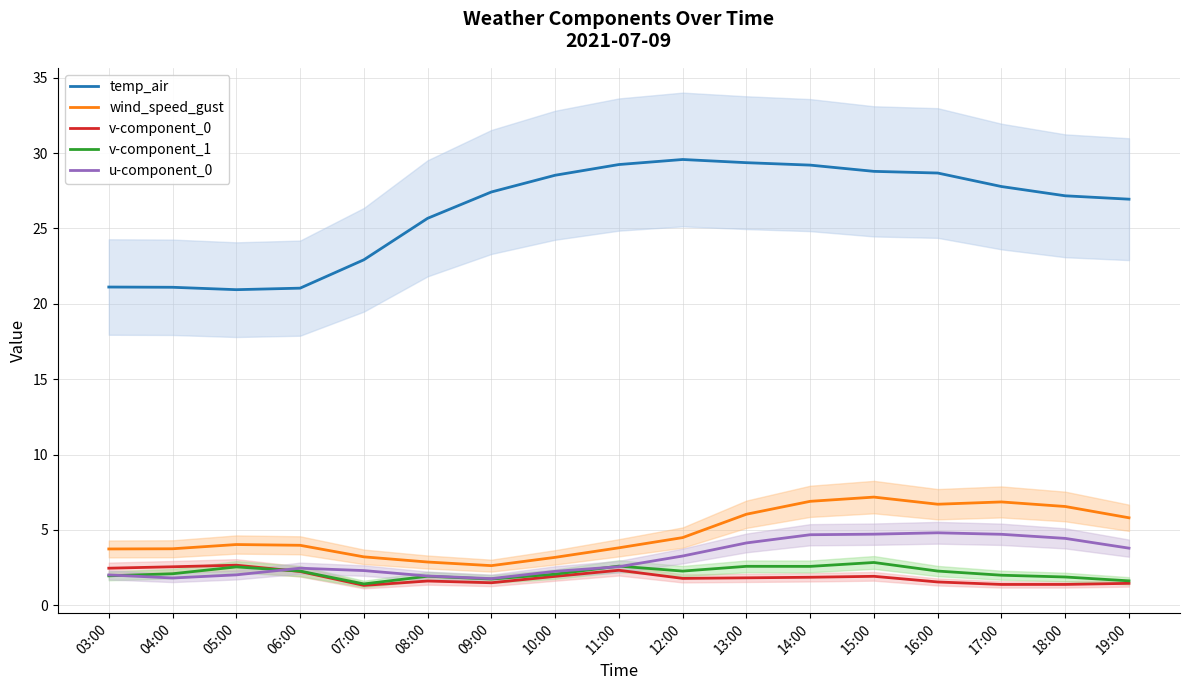

What position from the left is 06:00?

4